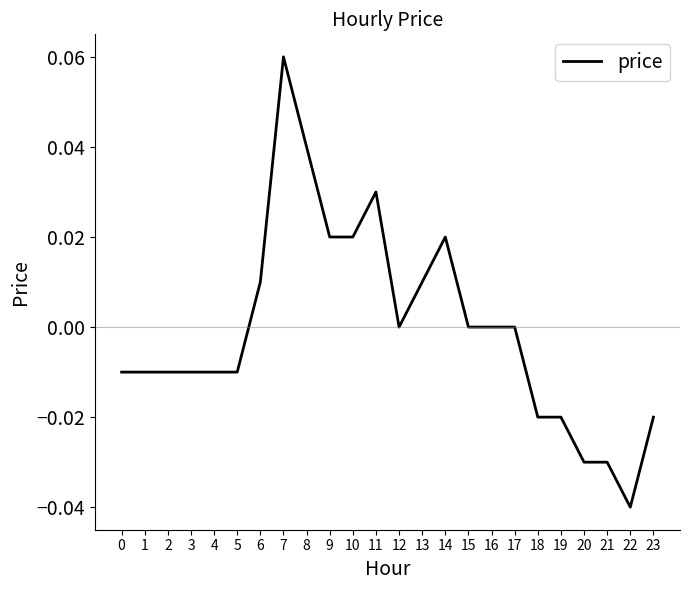

The value at 10 is 0.0. True or false?

True